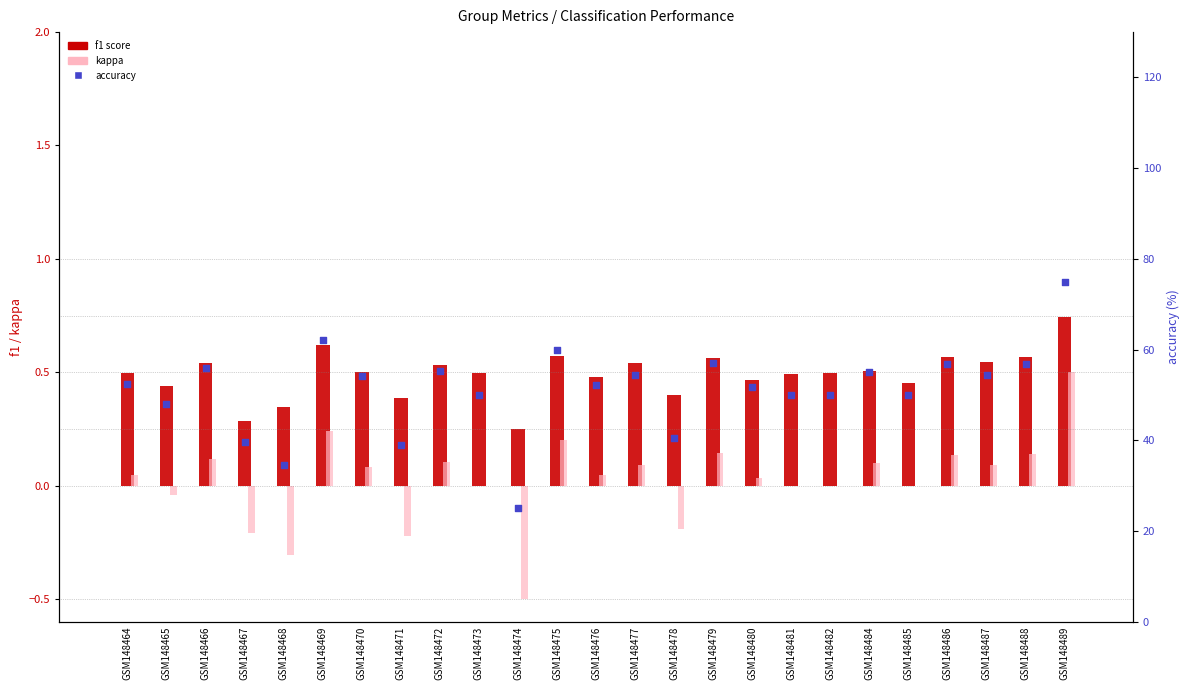

What is the total value across all series at GSM148478?

40.7